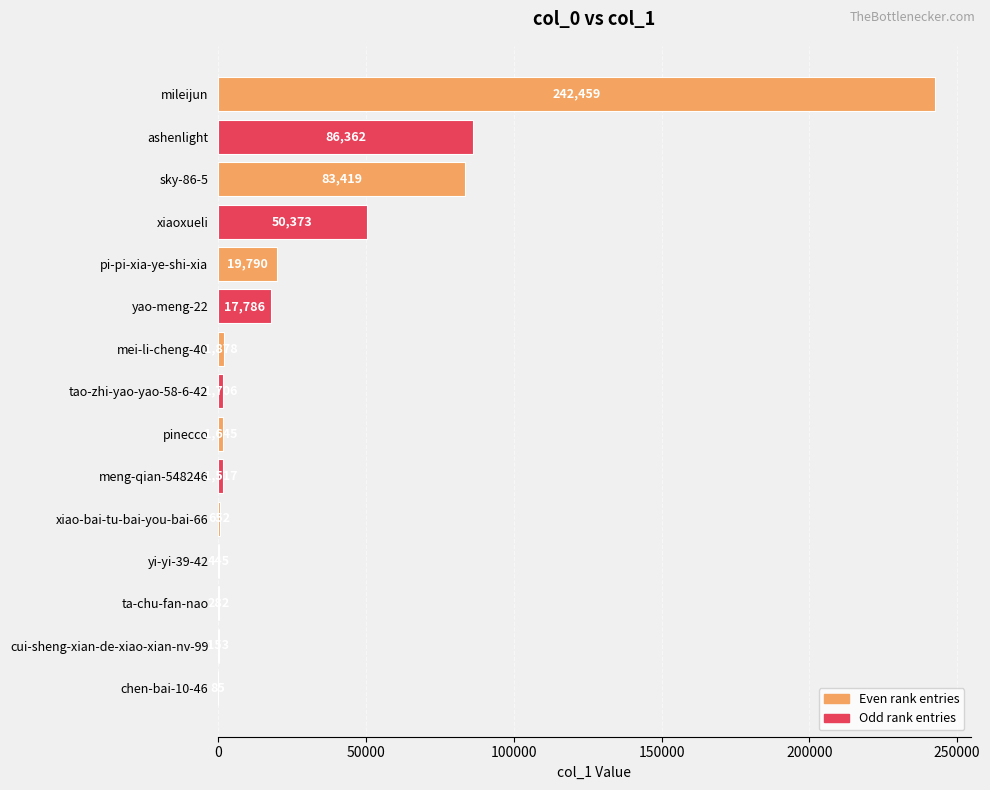

Reading top to bottom, what are all the values shown in this chart?

mileijun=242459	ashenlight=86362	sky-86-5=83419	xiaoxueli=50373	pi-pi-xia-ye-shi-xia=19790	yao-meng-22=17786	mei-li-cheng-40=1878	tao-zhi-yao-yao-58-6-42=1706	pinecco=1645	meng-qian-548246=1517	xiao-bai-tu-bai-you-bai-66=652	yi-yi-39-42=445	ta-chu-fan-nao=282	cui-sheng-xian-de-xiao-xian-nv-99=153	chen-bai-10-46=85